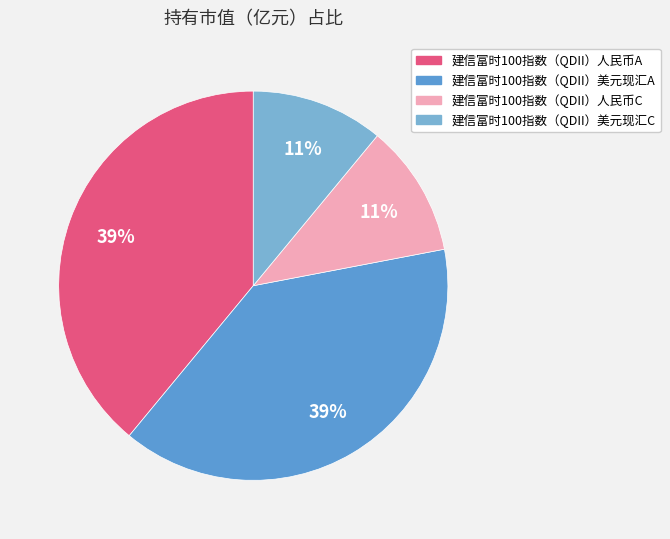

How many segments does this pie chart have?

4